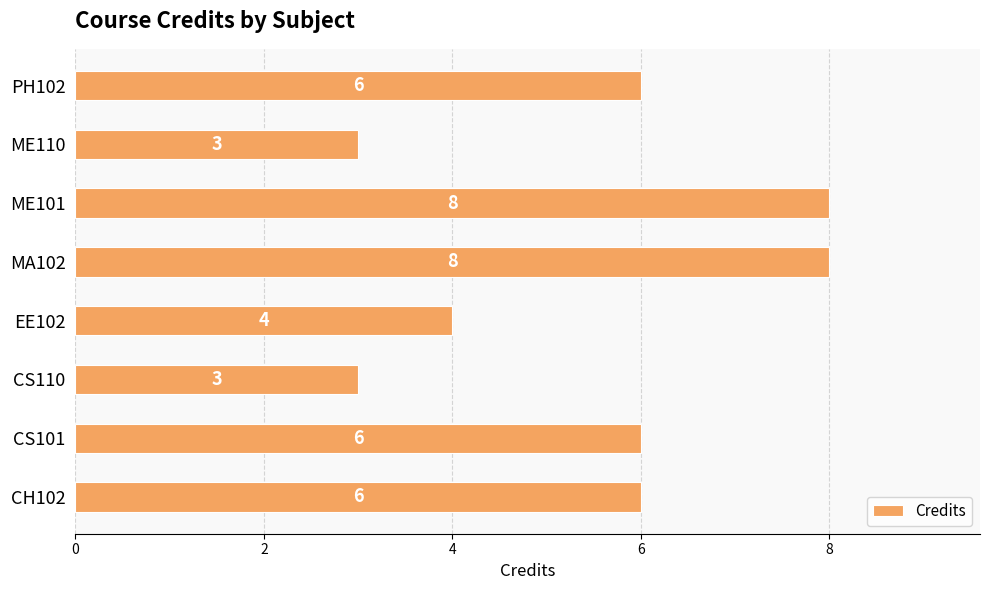

What is the change in value from ME110 to PH102?

+3